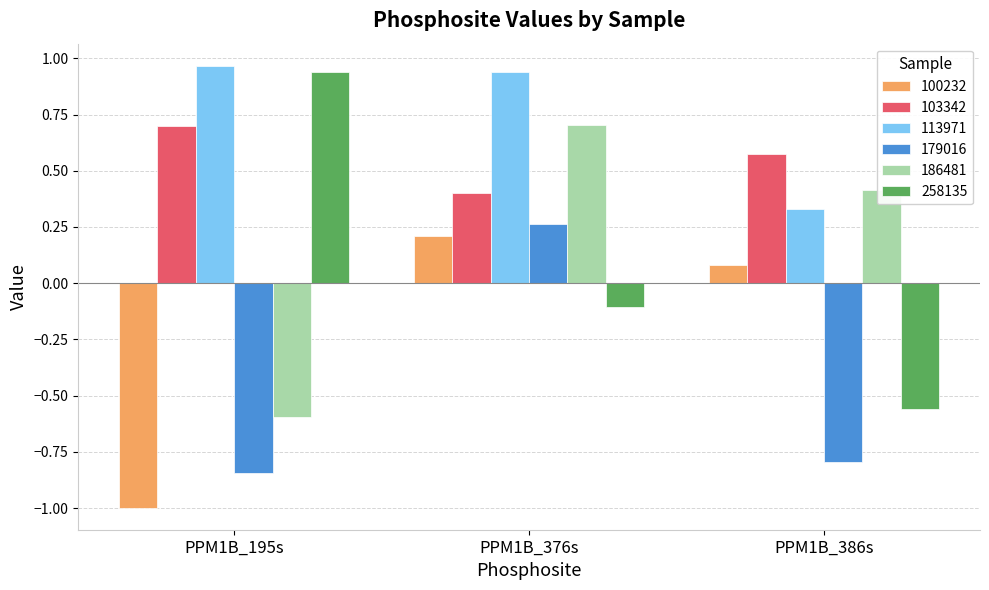

Is it true that 103342 equals 0.2 at PPM1B_376s?

False